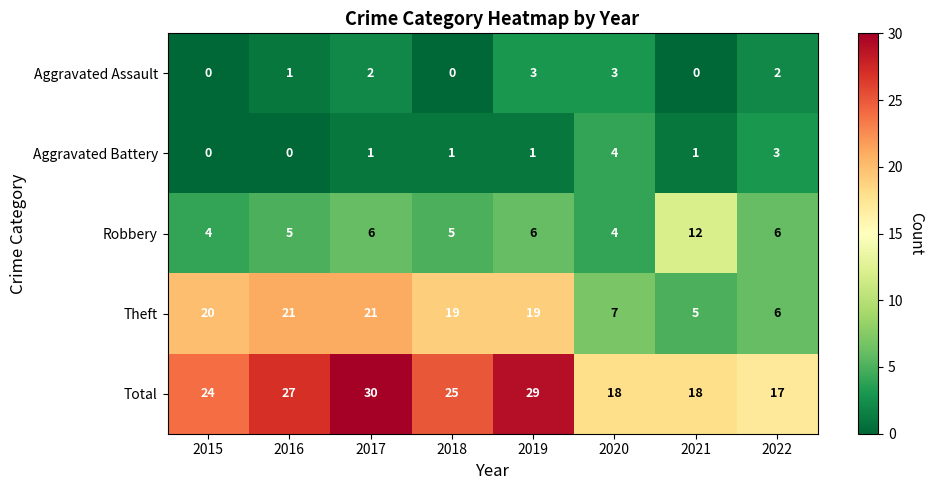

How many categories are shown in the chart?

8